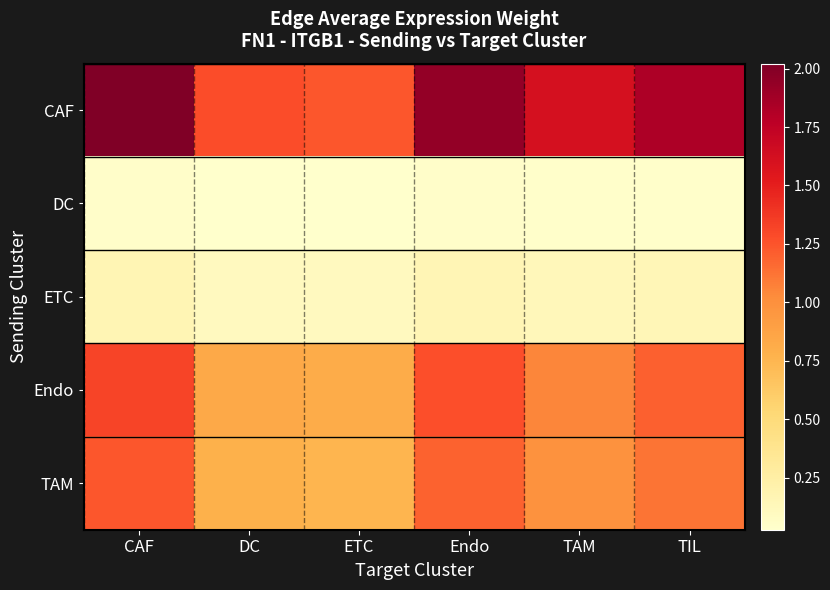

List the series in order of their peak value, lowest first.

DC, ETC, TAM, Endo, CAF